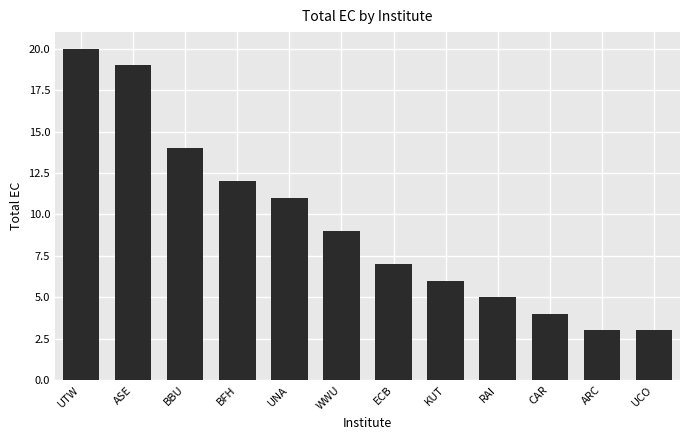

What is the difference between the maximum and minimum values?

17